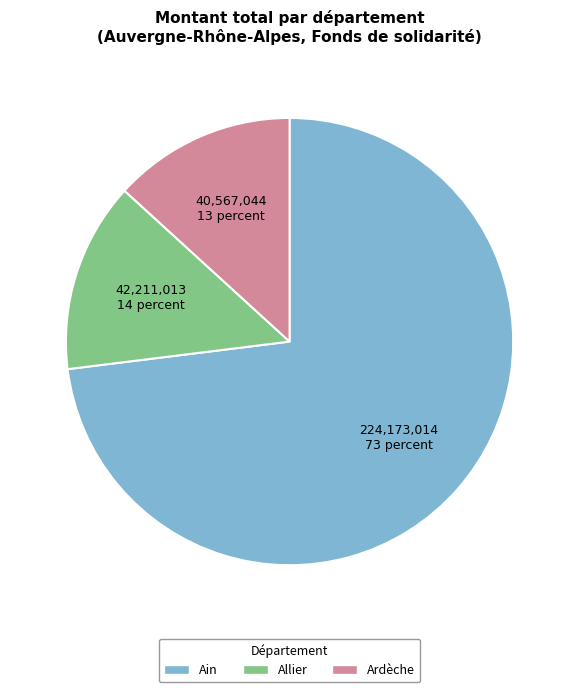

Is there any slice that represents more than half of the pie?

Yes